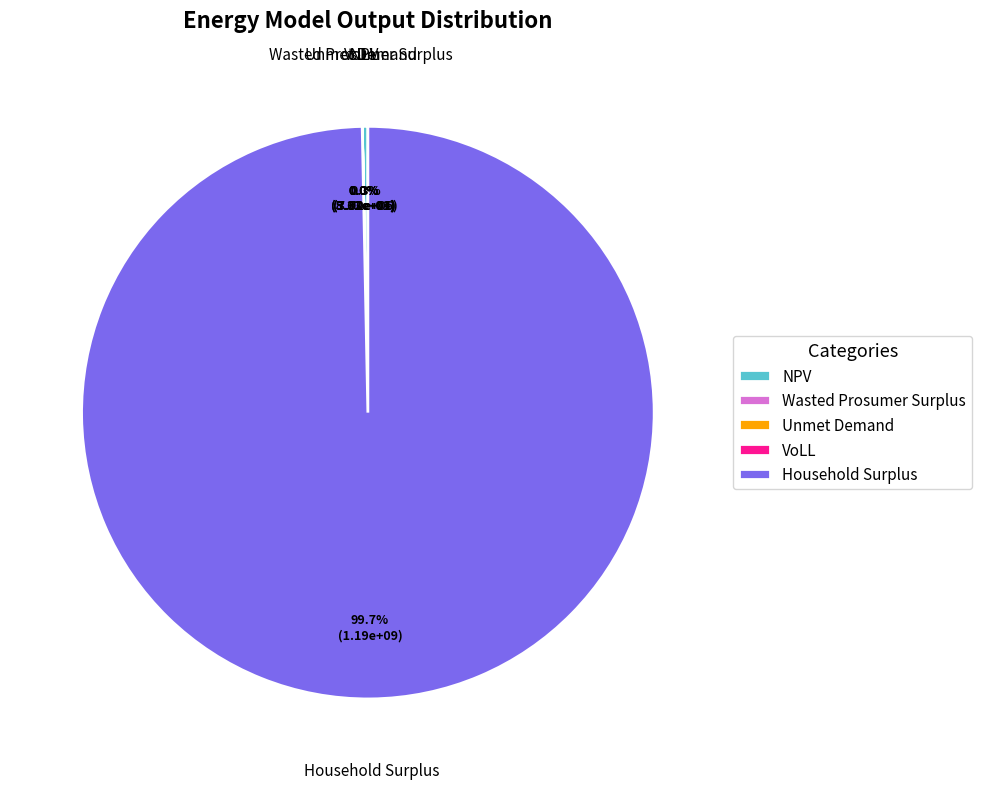

True or false: Wasted Prosumer Surplus accounts for 0% of the total.

True